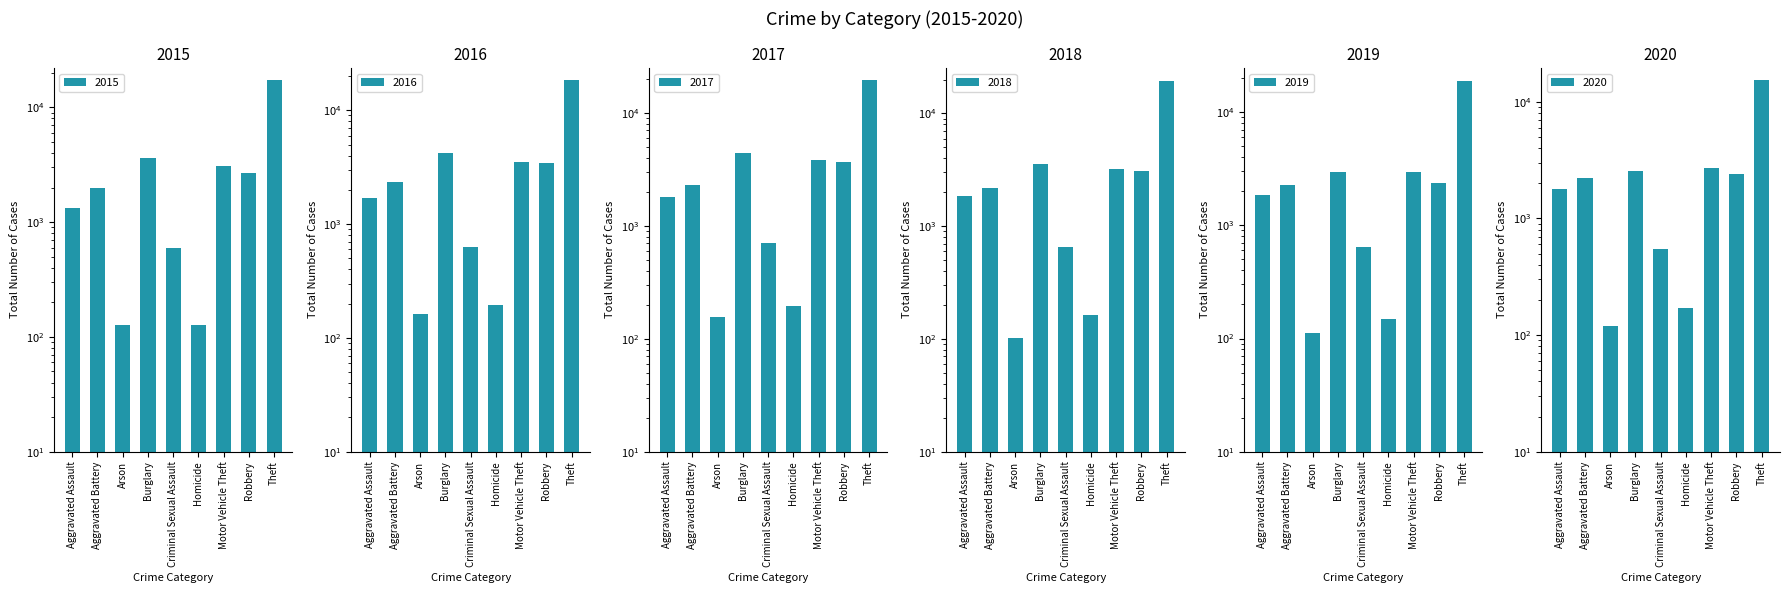

What position from the right is Theft?

1